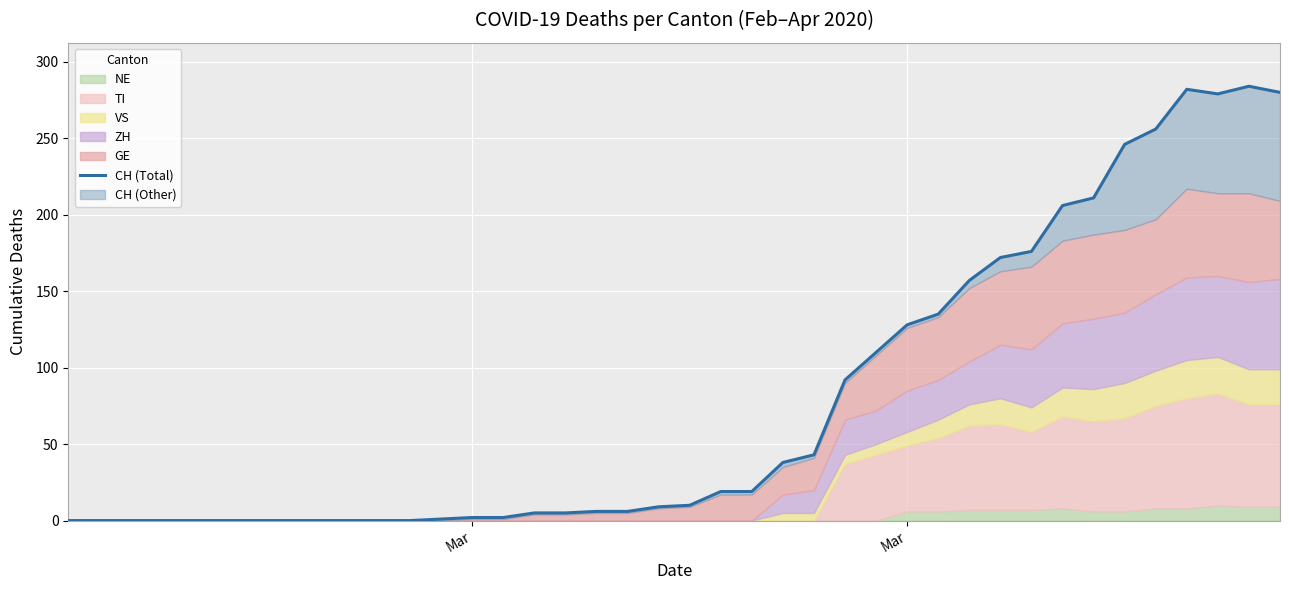

True or false: there are more than 1 points higher than both neighbors.

True